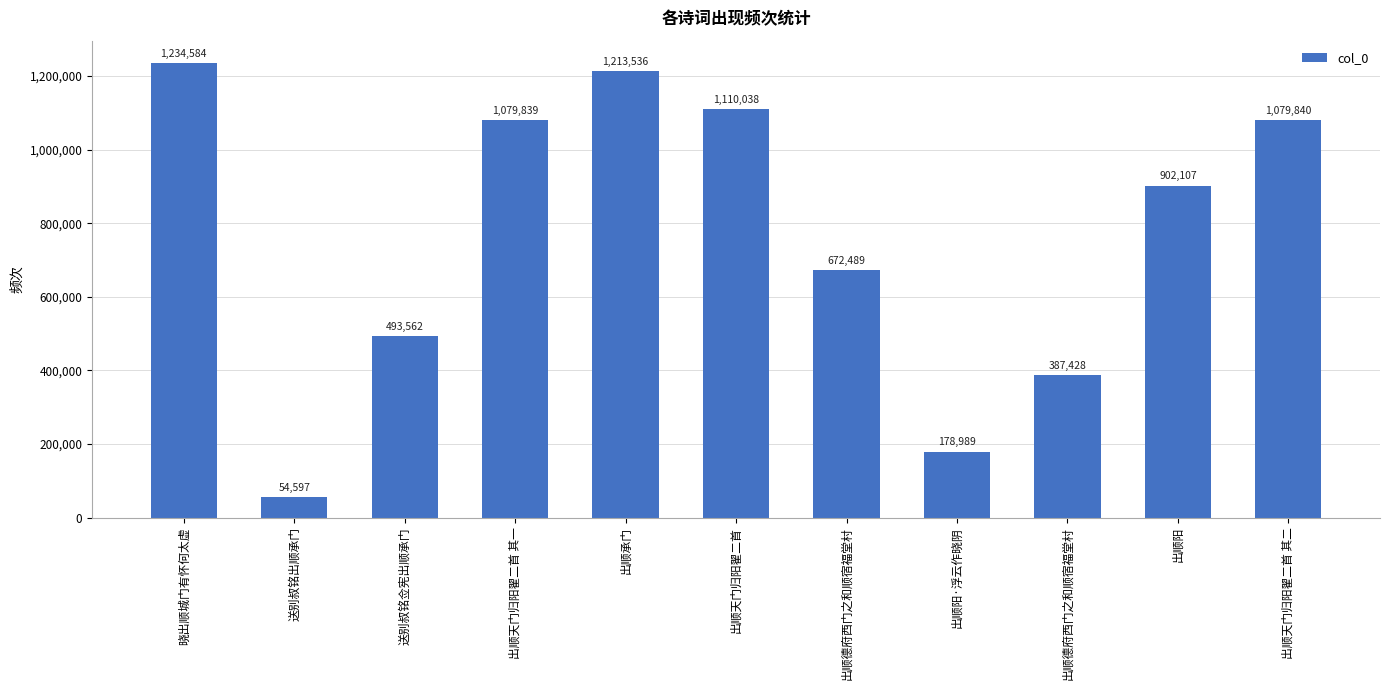

Are the bars horizontal?

No